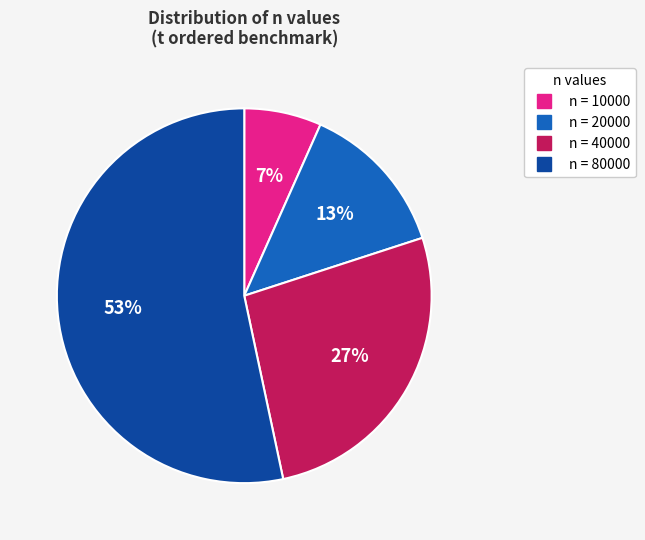

Does any single category account for the majority?

Yes